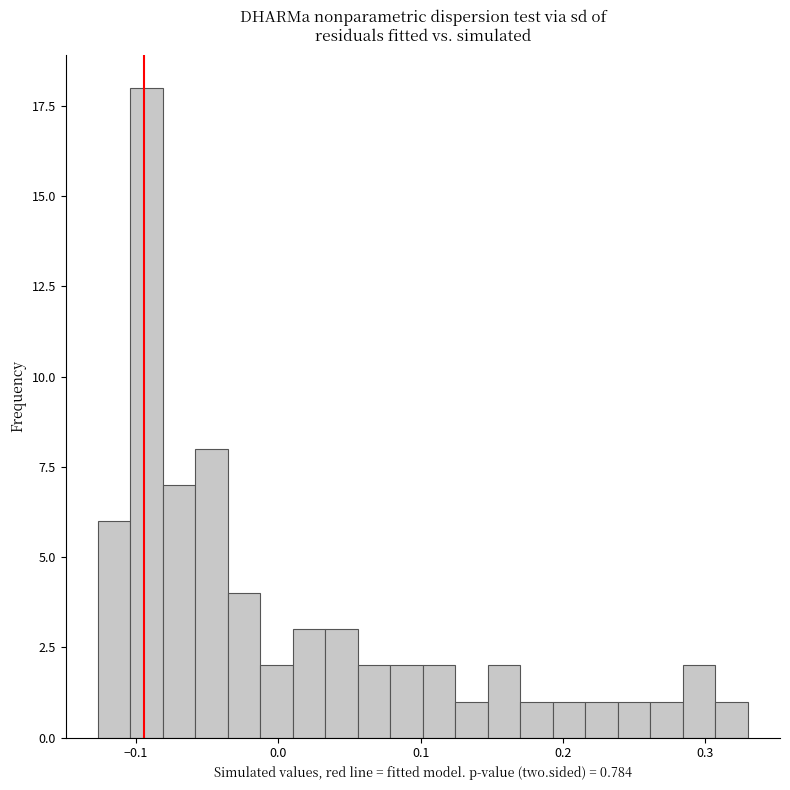

Around what value on the x-axis is the tallest bar? Give the approximate position of its centre, as read against the axis.

-0.09